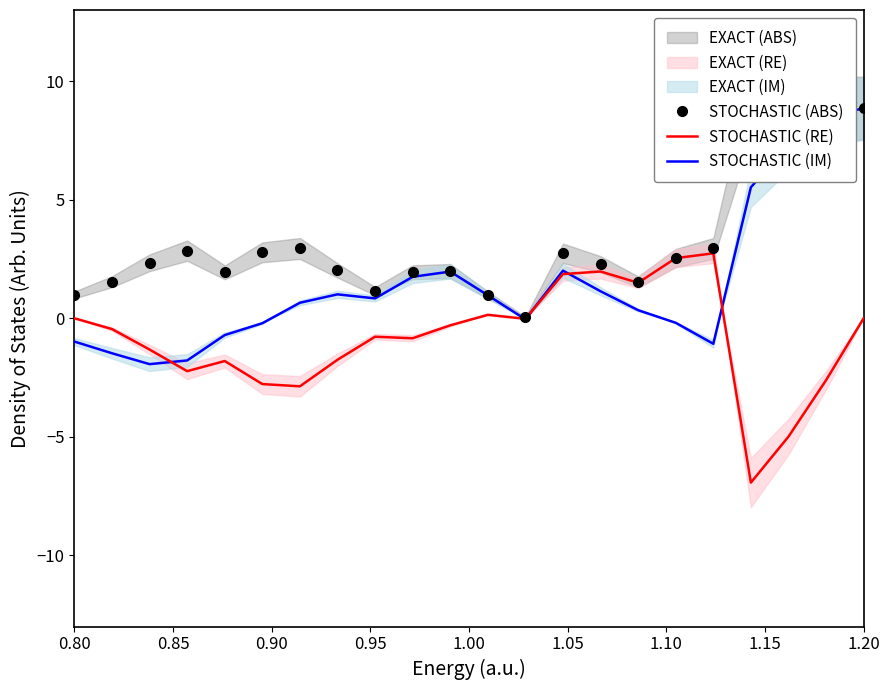

How many data points in STOCHASTIC (ABS) are above 2?

13